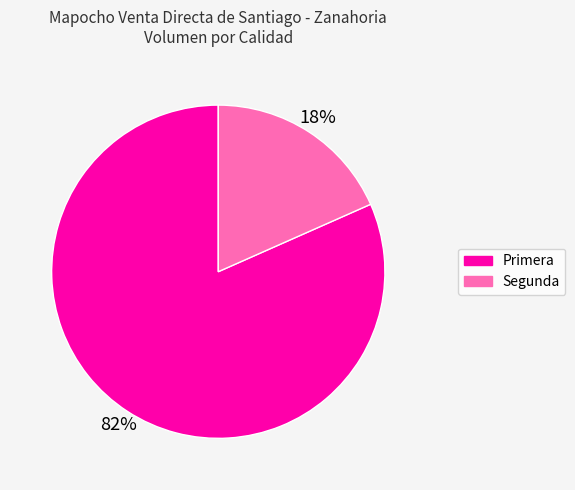

Count the number of slices in the pie.

2